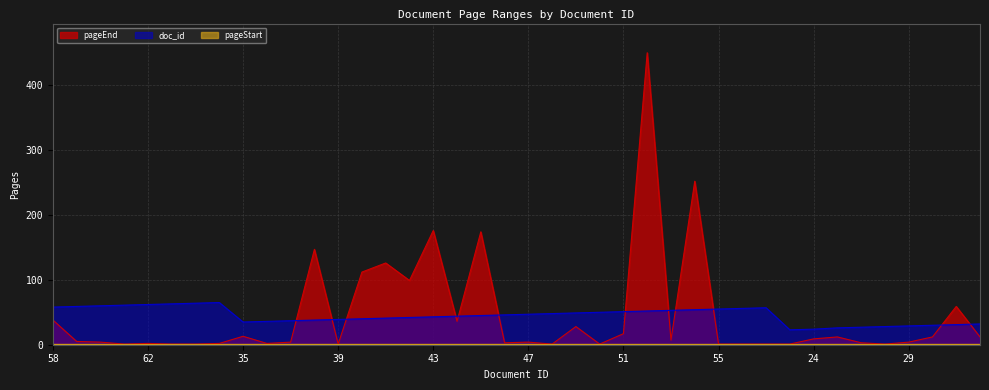

List the labels in order of pageEnd value, smallest first.

61, 63, 64, 39, 48, 50, 55, 56, 57, 23, 28, 62, 65, 36, 46, 27, 60, 37, 47, 29, 59, 53, 24, 26, 30, 32, 35, 51, 49, 44, 58, 31, 42, 40, 41, 38, 45, 43, 54, 52